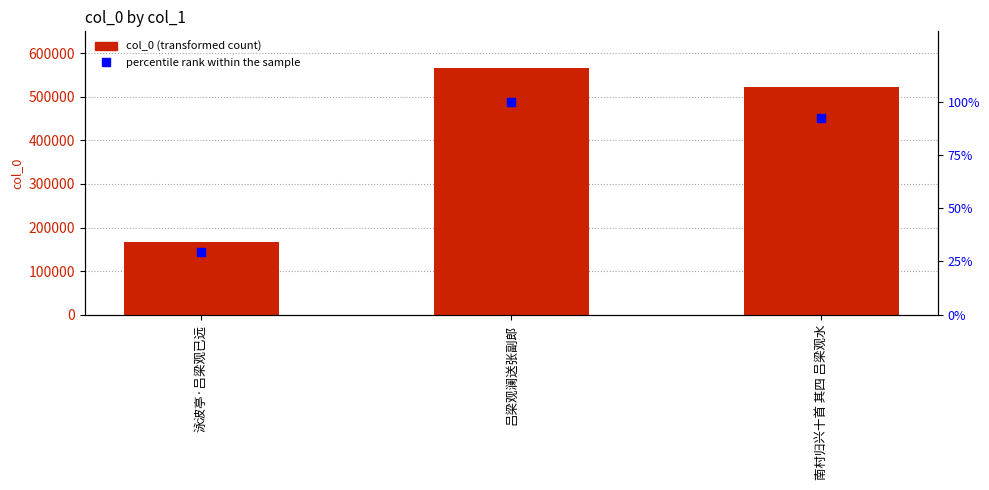

Which series has the widest spread of Y values?

col_0